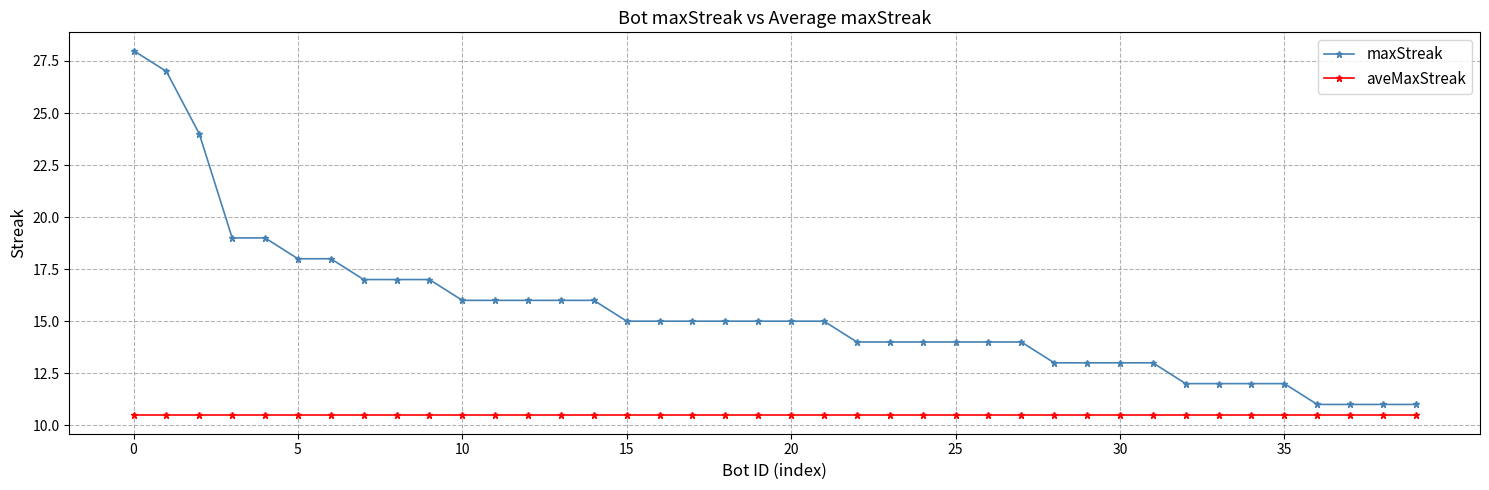

Reading left to right, list all the values displayed in this chart.

maxStreak: 28.0	27.0	24.0	19.0	19.0	18.0	18.0	17.0	17.0	17.0	16.0	16.0	16.0	16.0	16.0	15.0	15.0	15.0	15.0	15.0	15.0	15.0	14.0	14.0	14.0	14.0	14.0	14.0	13.0	13.0	13.0	13.0	12.0	12.0	12.0	12.0	11.0	11.0	11.0	11.0
aveMaxStreak: 10.5	10.5	10.5	10.5	10.5	10.5	10.5	10.5	10.5	10.5	10.5	10.5	10.5	10.5	10.5	10.5	10.5	10.5	10.5	10.5	10.5	10.5	10.5	10.5	10.5	10.5	10.5	10.5	10.5	10.5	10.5	10.5	10.5	10.5	10.5	10.5	10.5	10.5	10.5	10.5